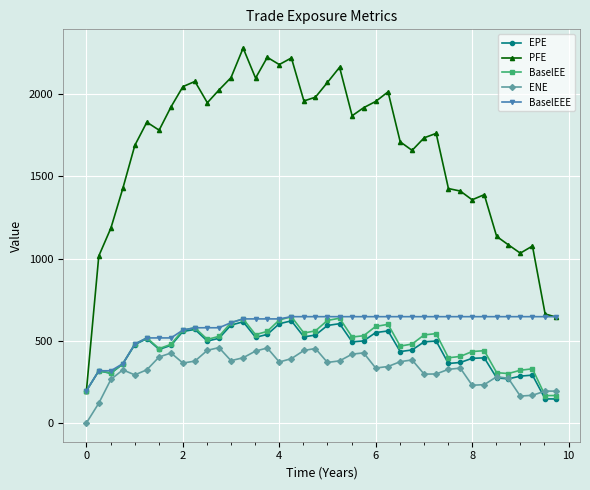

At how many categories does at least one series exceed 1594?

26